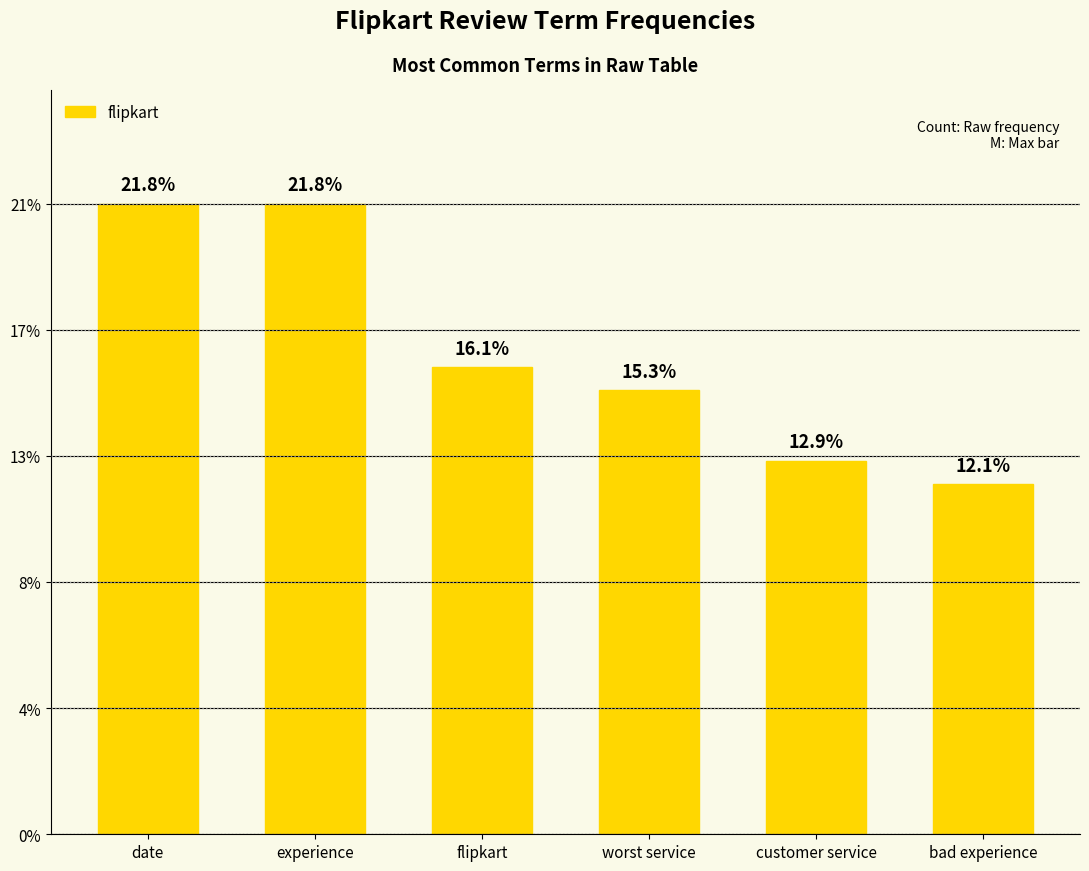

Is it true that the value at worst service is 28?

False